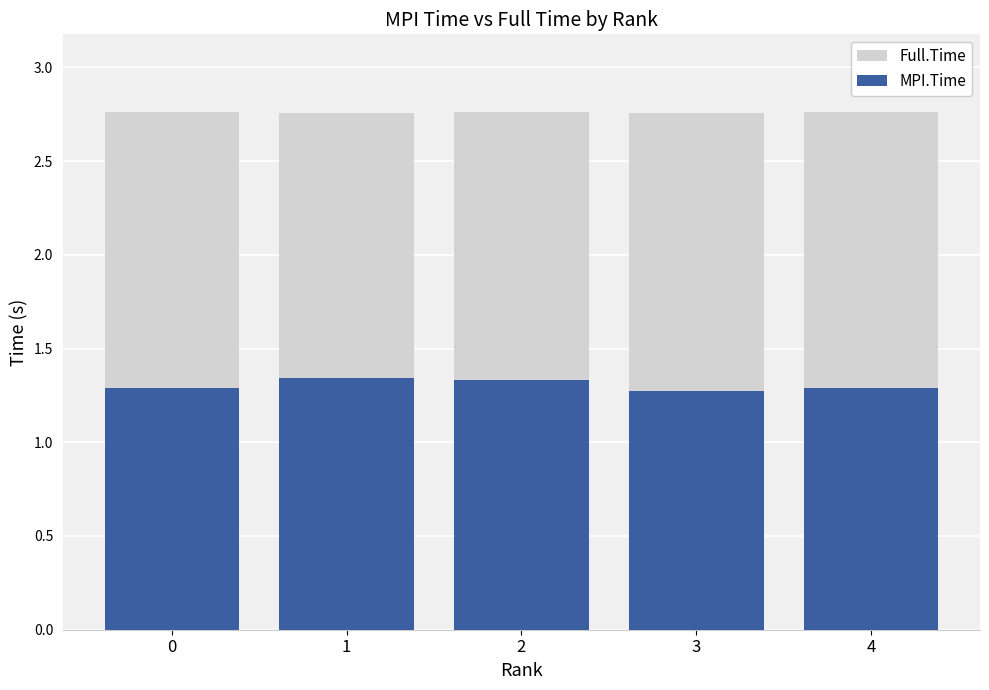

What is the total value across all series at 4?

4.1